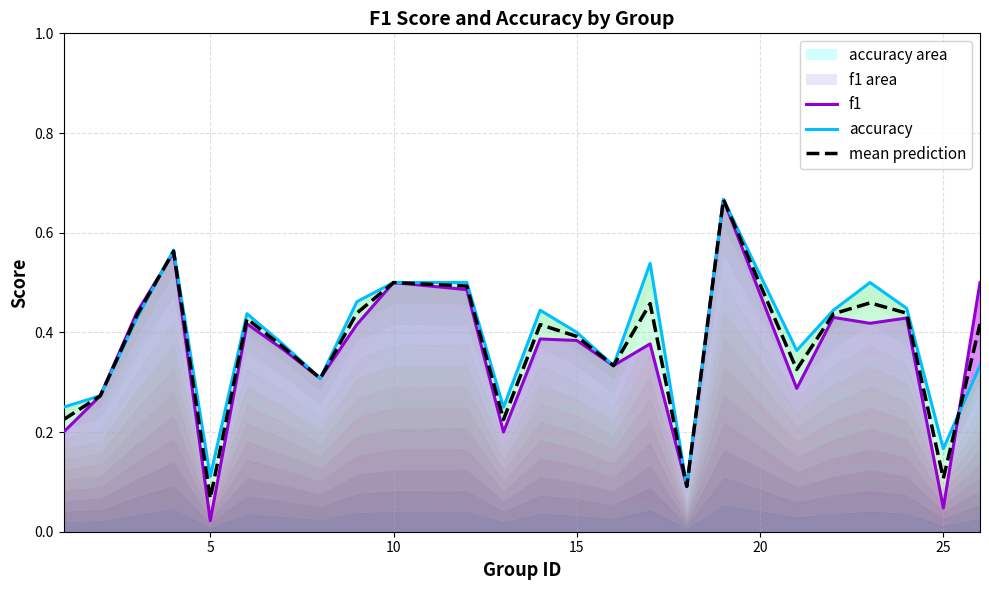

After their last crossing, which series has the higher values: accuracy or f1?

f1